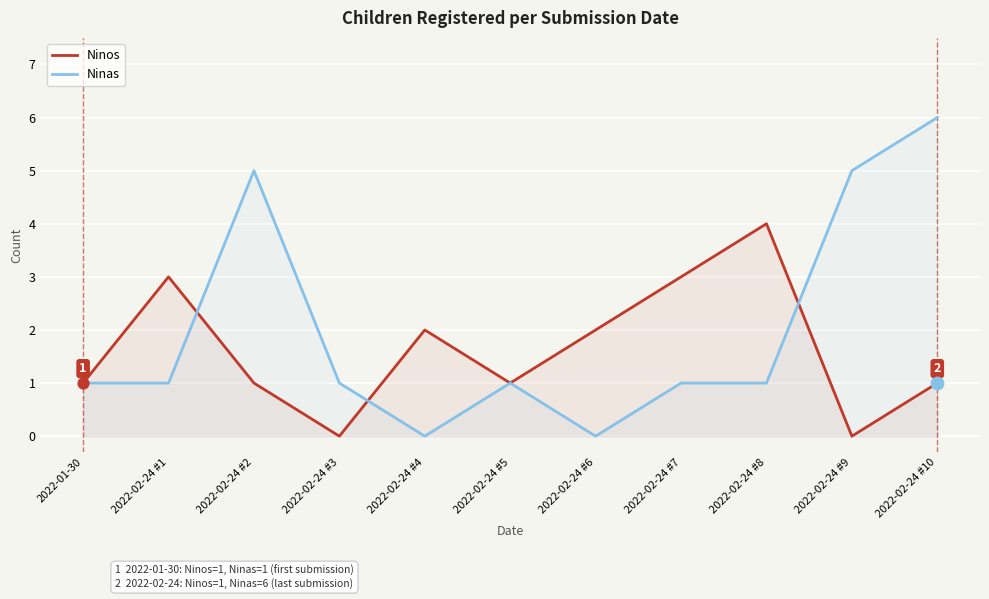

What is the total value across all series at 2022-02-24 #2?

6